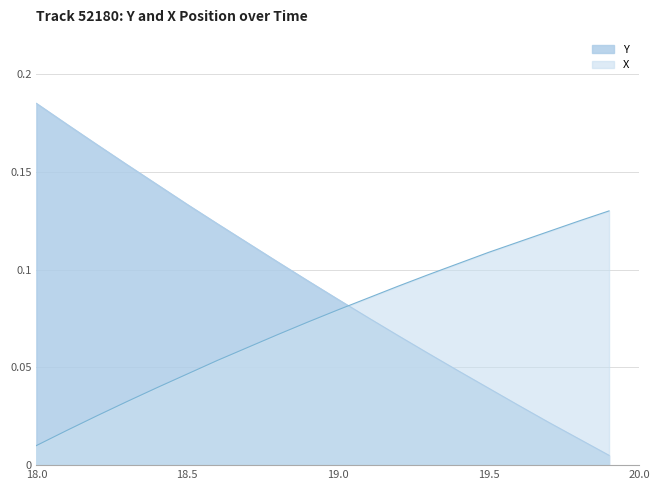

What is the difference between the second highest and second lowest values in the Y series?

0.2